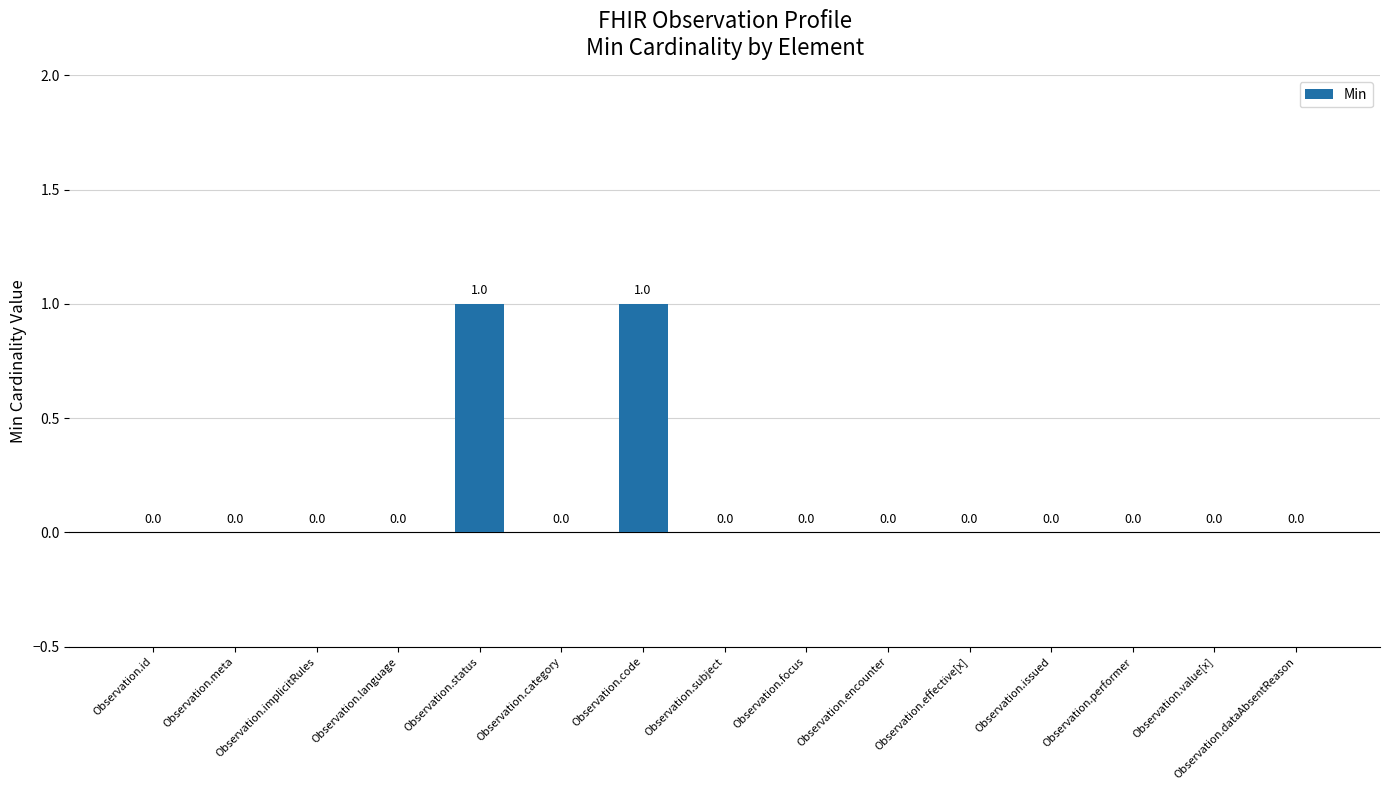

The chart shows a value of 0 at Observation.implicitRules. True or false?

True